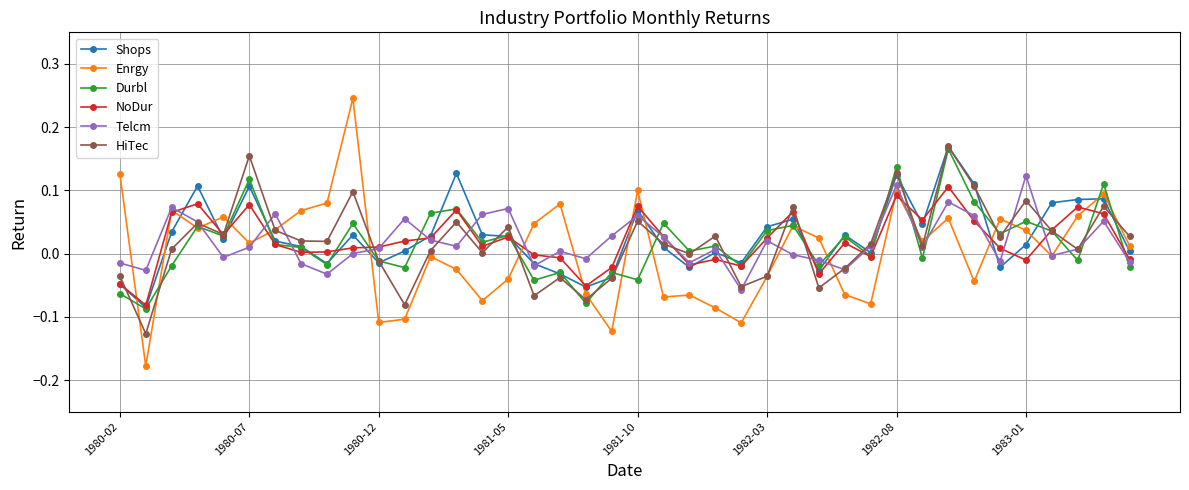

Which series has the largest range (max minus min)?

Enrgy